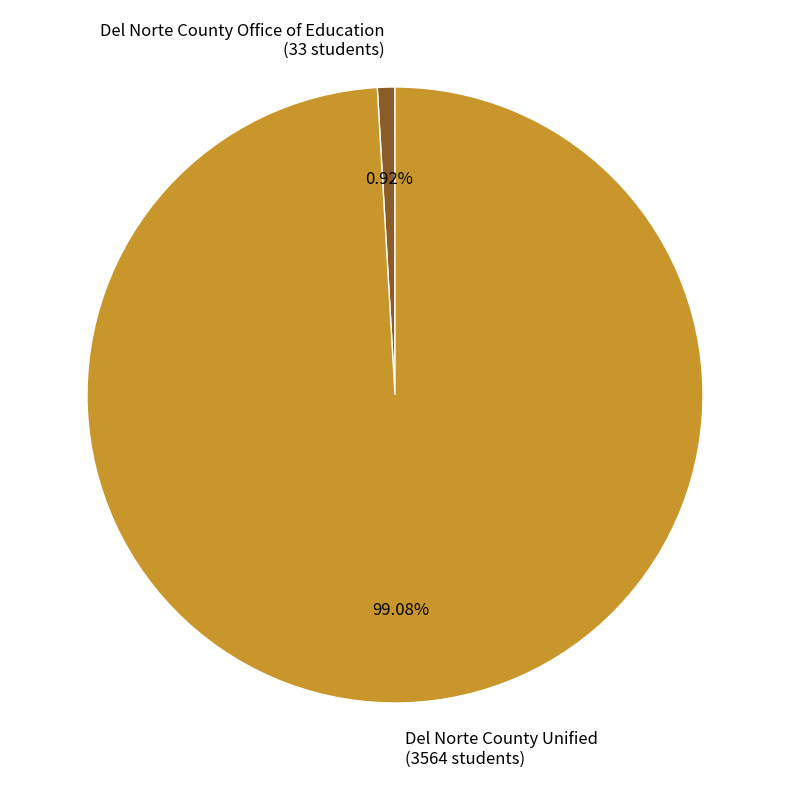

How many slices are in this pie chart?

2